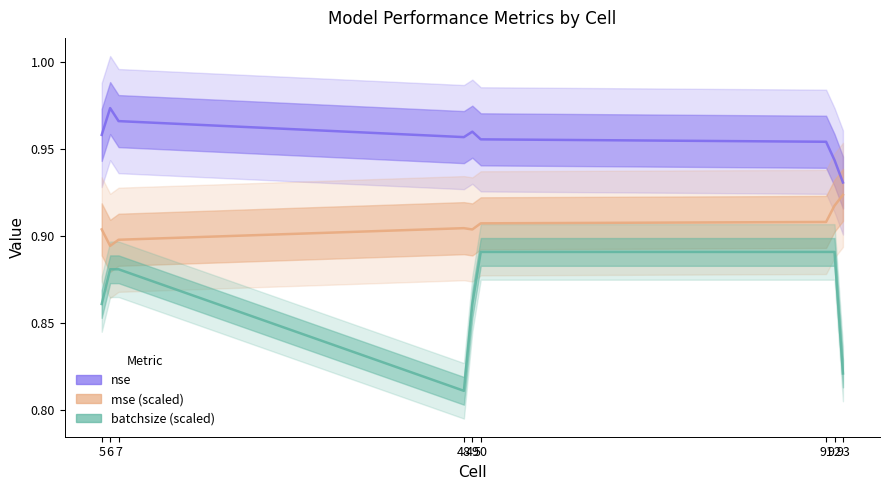

True or false: nse and batchsize (scaled) cross at least once.

False